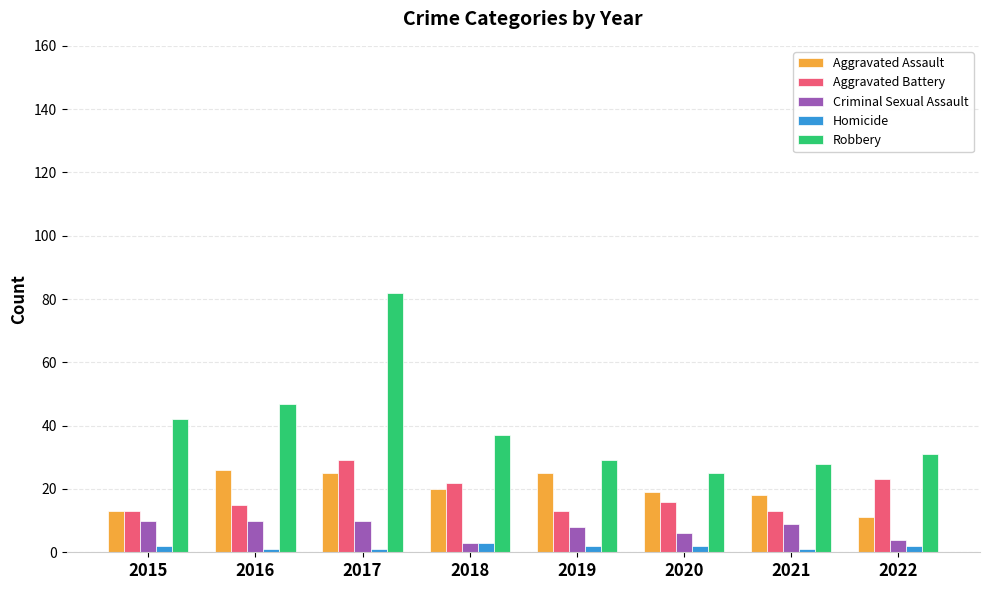

How many values in the Aggravated Battery series are below 16?

4